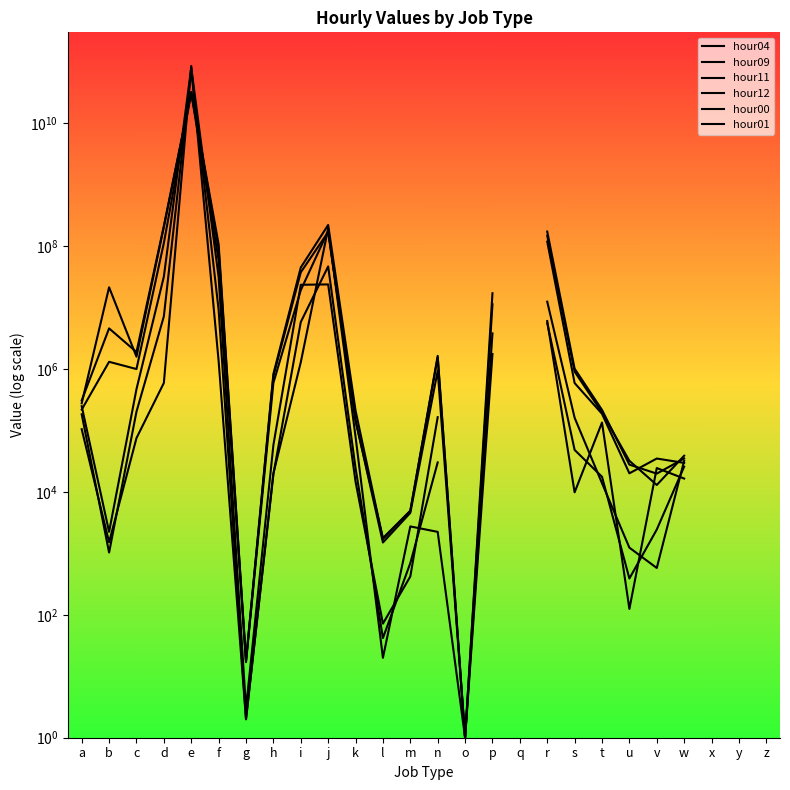

How many lines are shown in the chart?

6